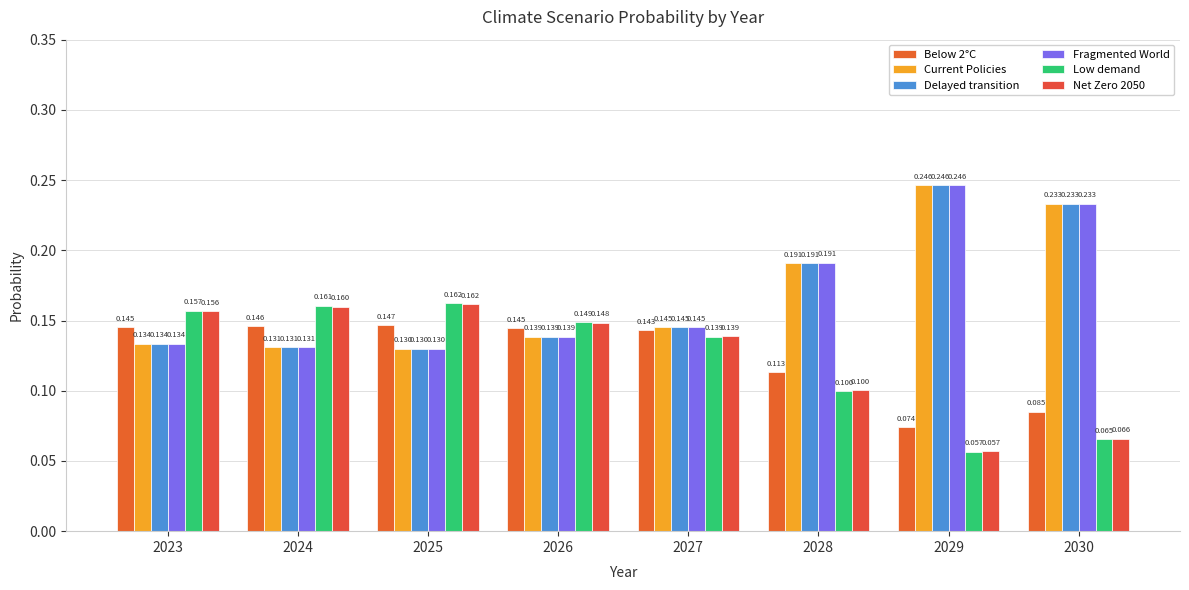

Does the chart contain stacked bars?

No